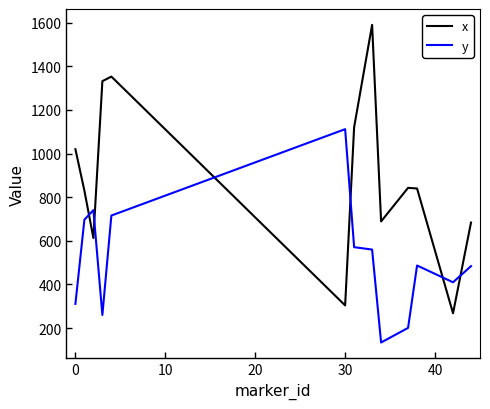

What is the minimum value shown in the chart?

134